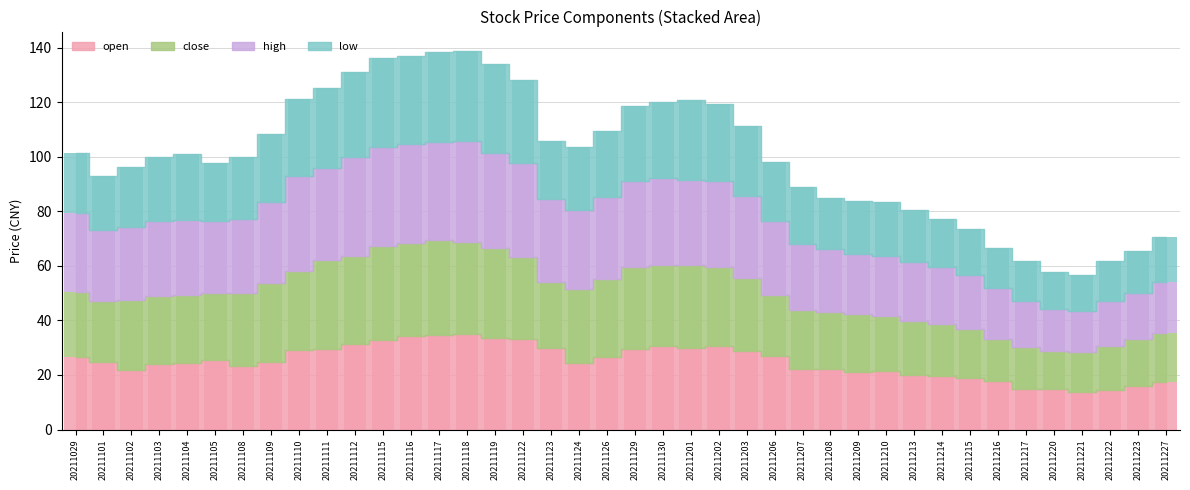

At how many categories does at least one series exceed 34?

8